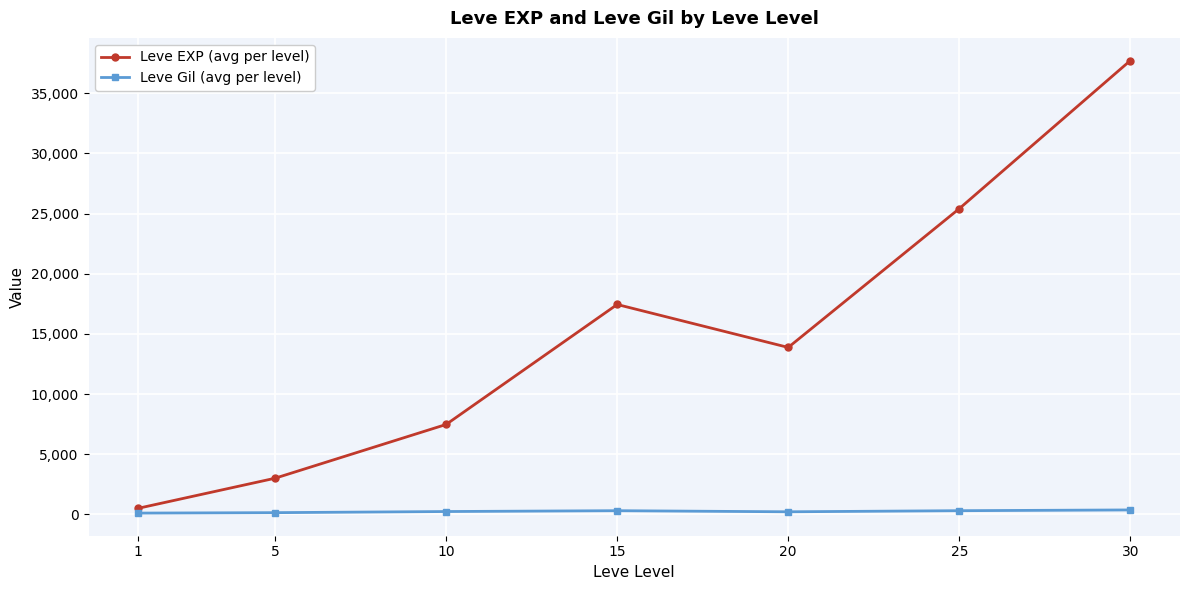

At which category does Leve EXP (avg per level) reach its first local peak?

15